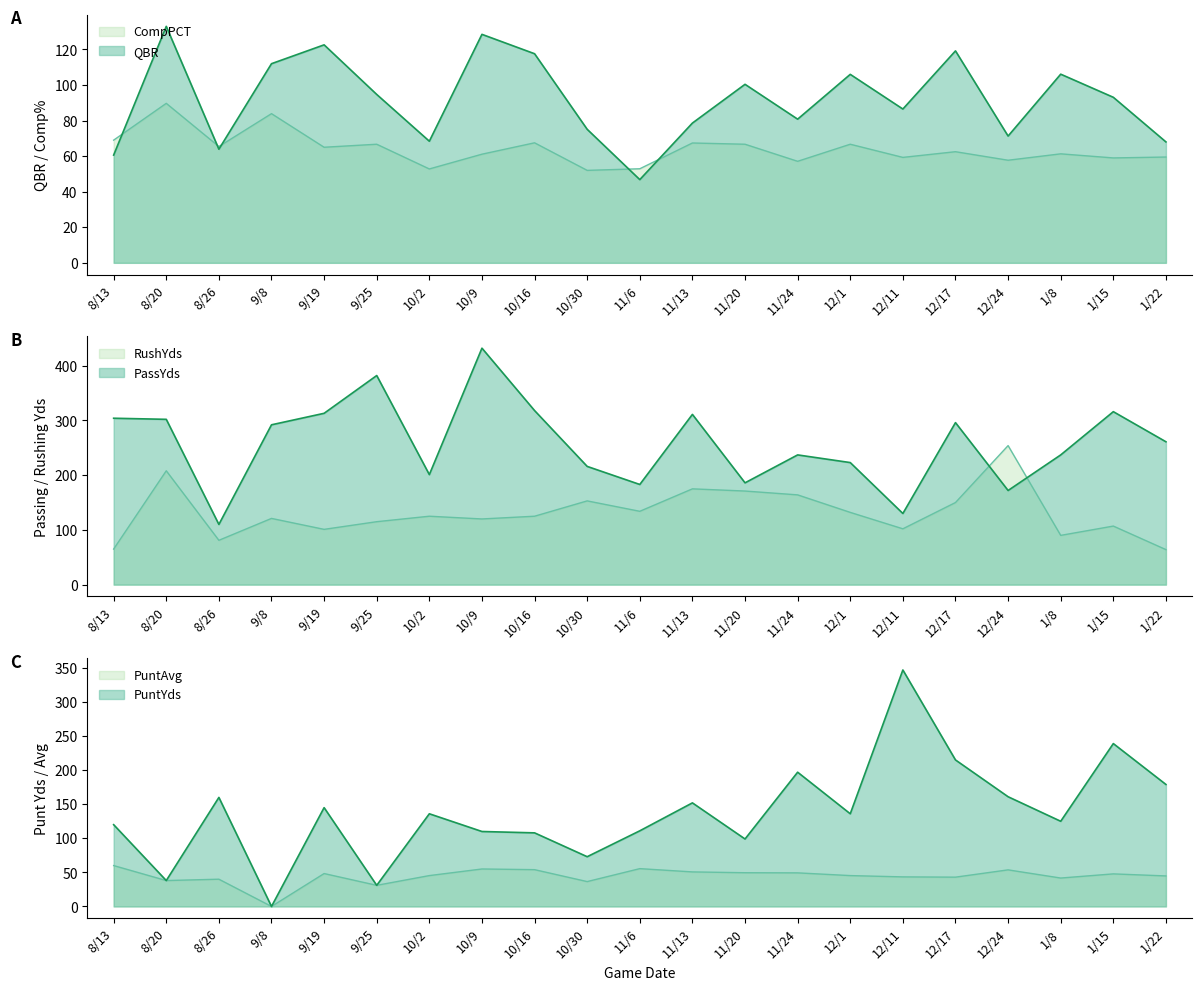

What is the label of the 14th point from the right?

10/9